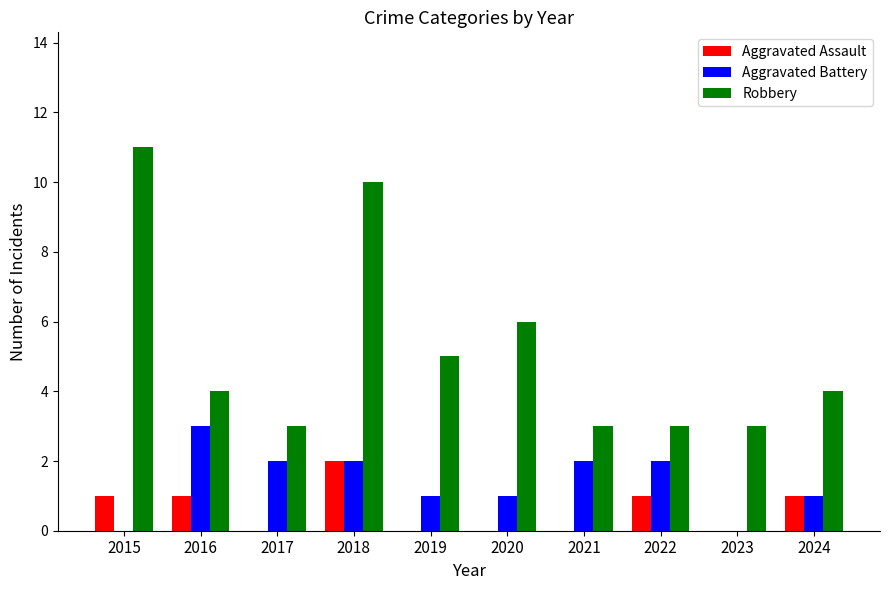

How many categories are shown in the chart?

10